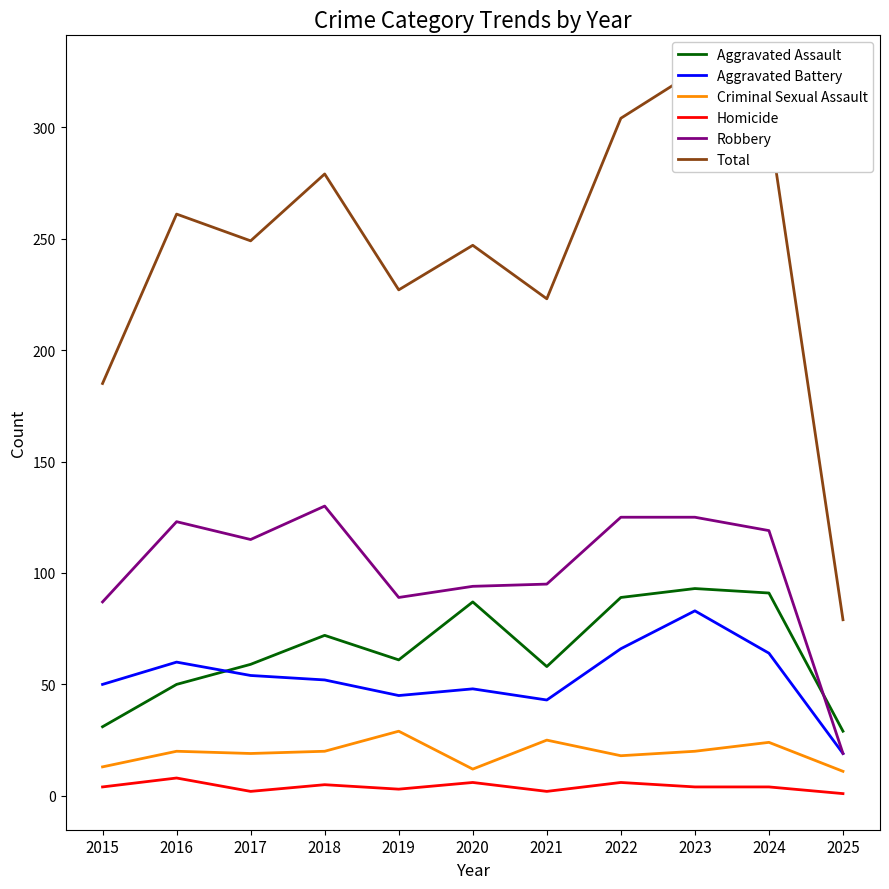

Reading left to right, transcribe all the data shown in this chart.

Aggravated Assault: 31	50	59	72	61	87	58	89	93	91	29
Aggravated Battery: 50	60	54	52	45	48	43	66	83	64	19
Criminal Sexual Assault: 13	20	19	20	29	12	25	18	20	24	11
Homicide: 4	8	2	5	3	6	2	6	4	4	1
Robbery: 87	123	115	130	89	94	95	125	125	119	19
Total: 185	261	249	279	227	247	223	304	325	302	79